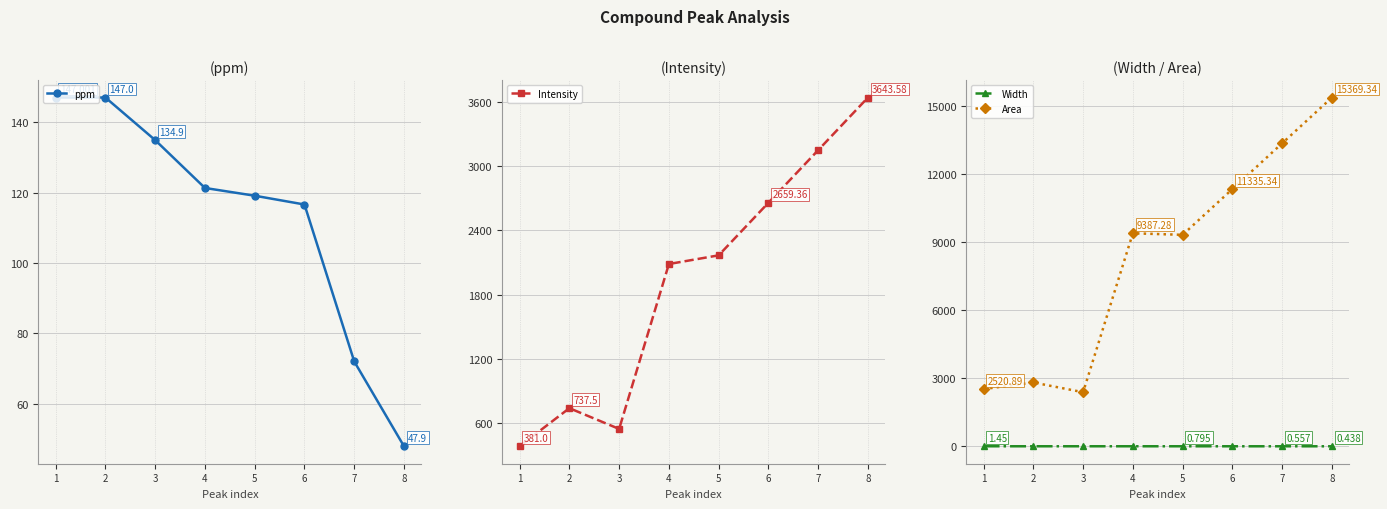

What is the value of the Area point at the 8th from the left?

15369.3